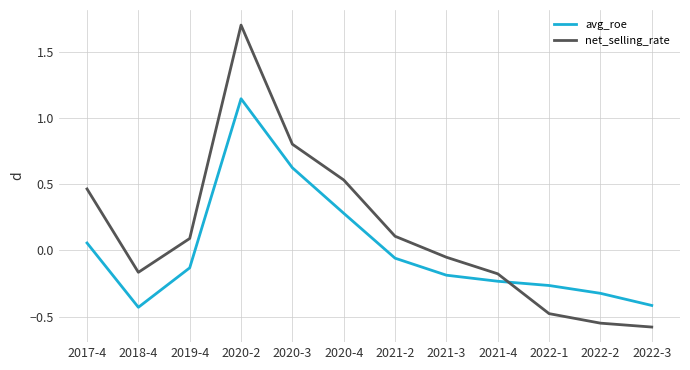

How many values in the net_selling_rate series exceed 0?

6